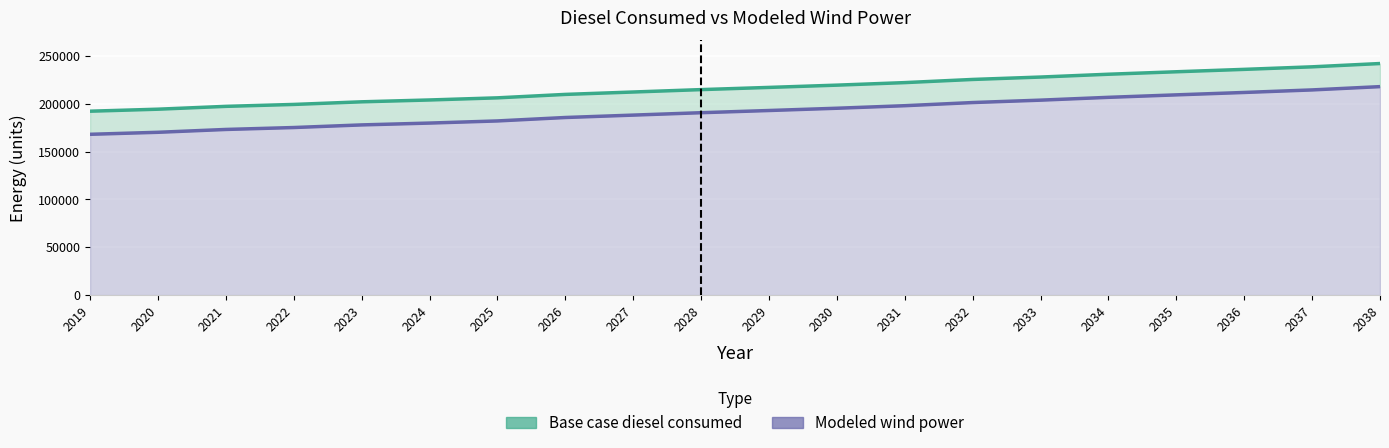

Which series changed the most between 2031 and 2038?

Base case diesel consumed line